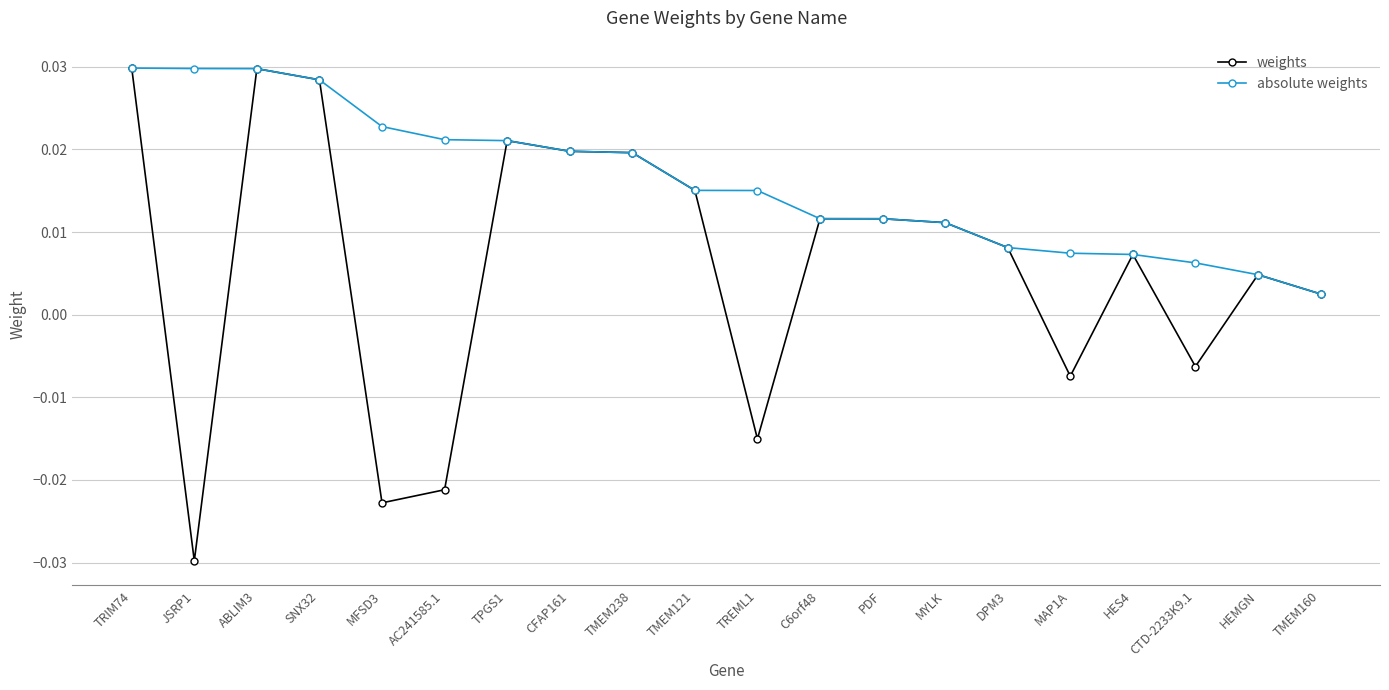

Does the chart have visible grid lines?

Yes